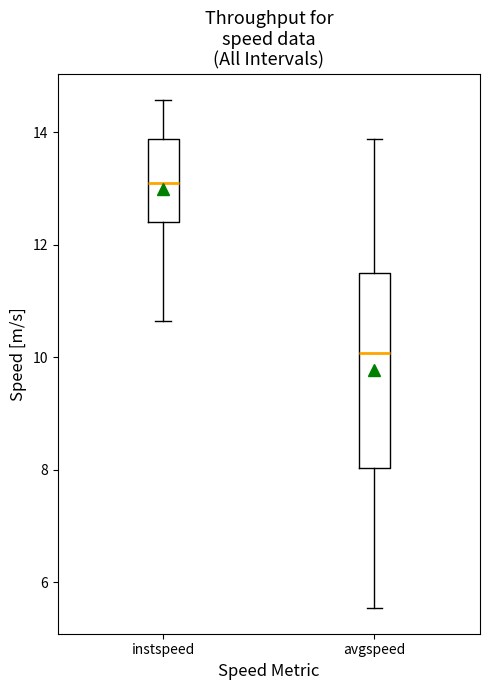

Reading left to right, read every box against the y-axis: the position of its median line, the range the box covers, and the ends of its whiskers. The values are not printed on the chart, so give them approximately, as read against the axis.

instspeed: median 13.2, box 12.4 to 13.8, whiskers 10.6 to 14.6
avgspeed: median 10.0, box 8.0 to 11.6, whiskers 5.6 to 13.8